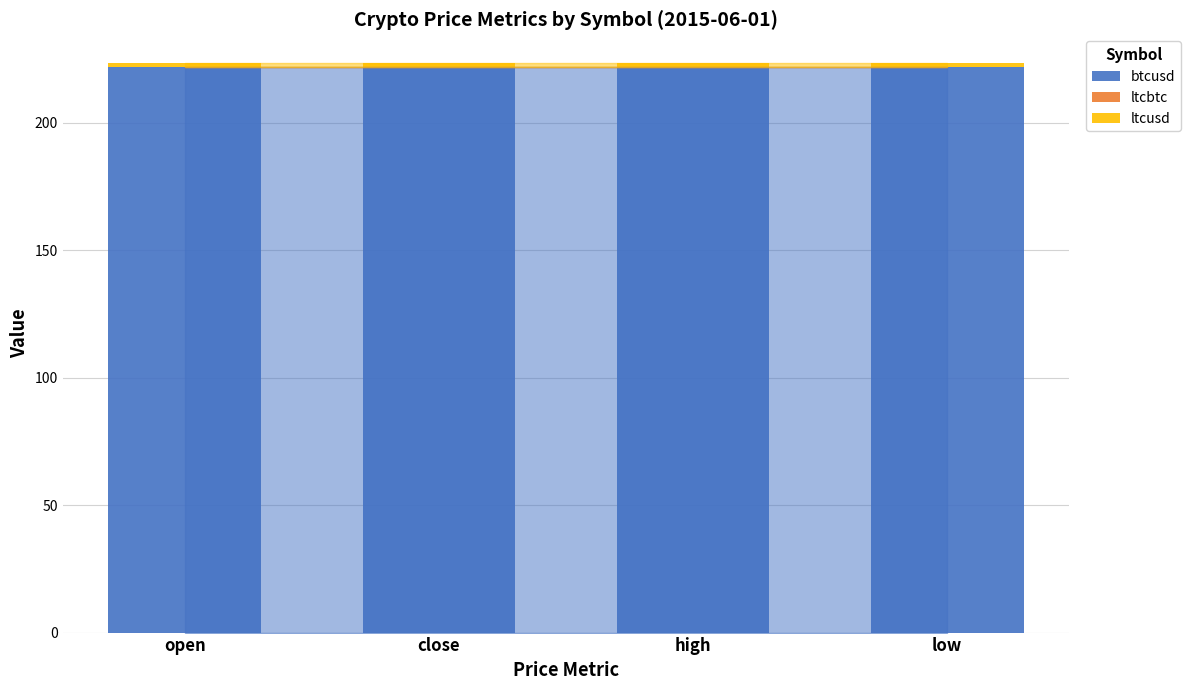

Is it true that btcusd equals 53.4 at close?

False